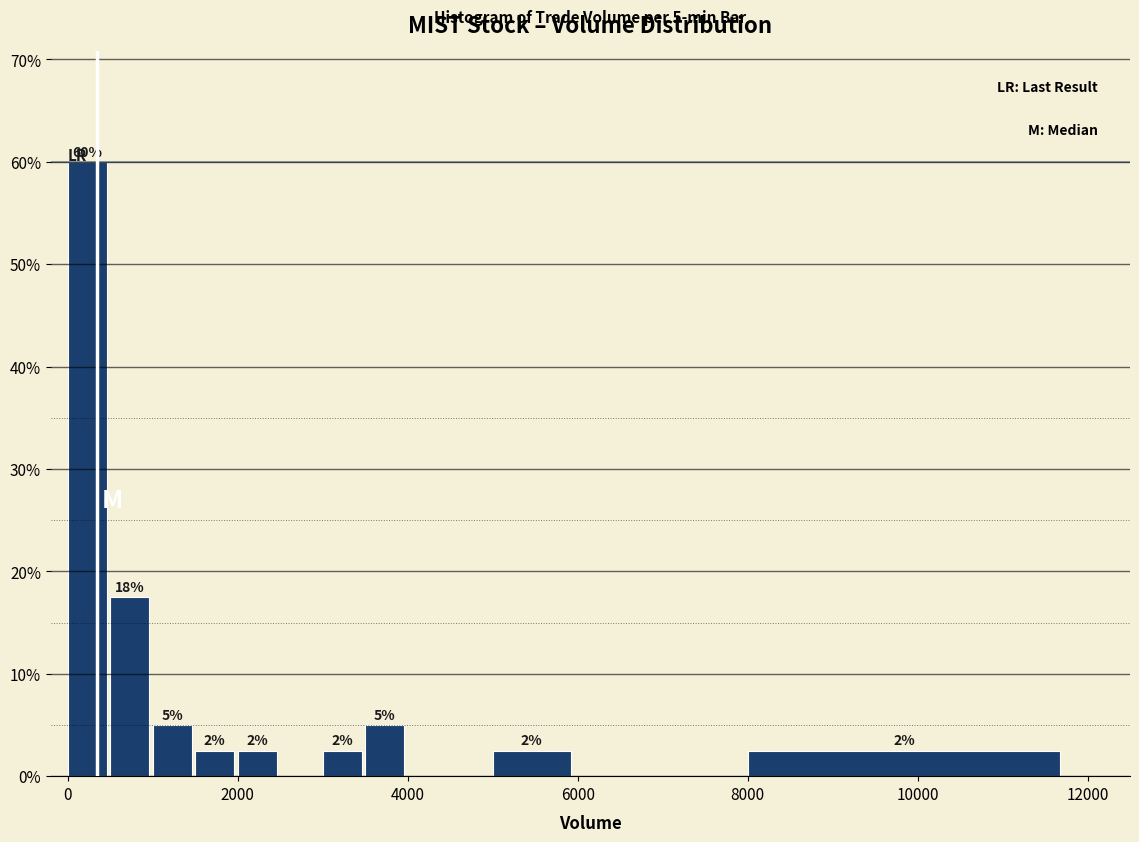

Read against the x-axis, roughly where is the centre of the tallest bar?

200